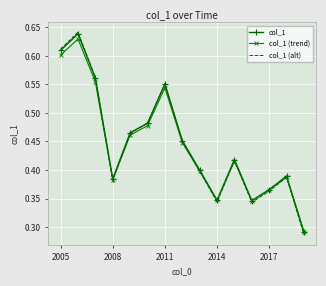

Which series has the widest spread of values?

col_1 (alt)